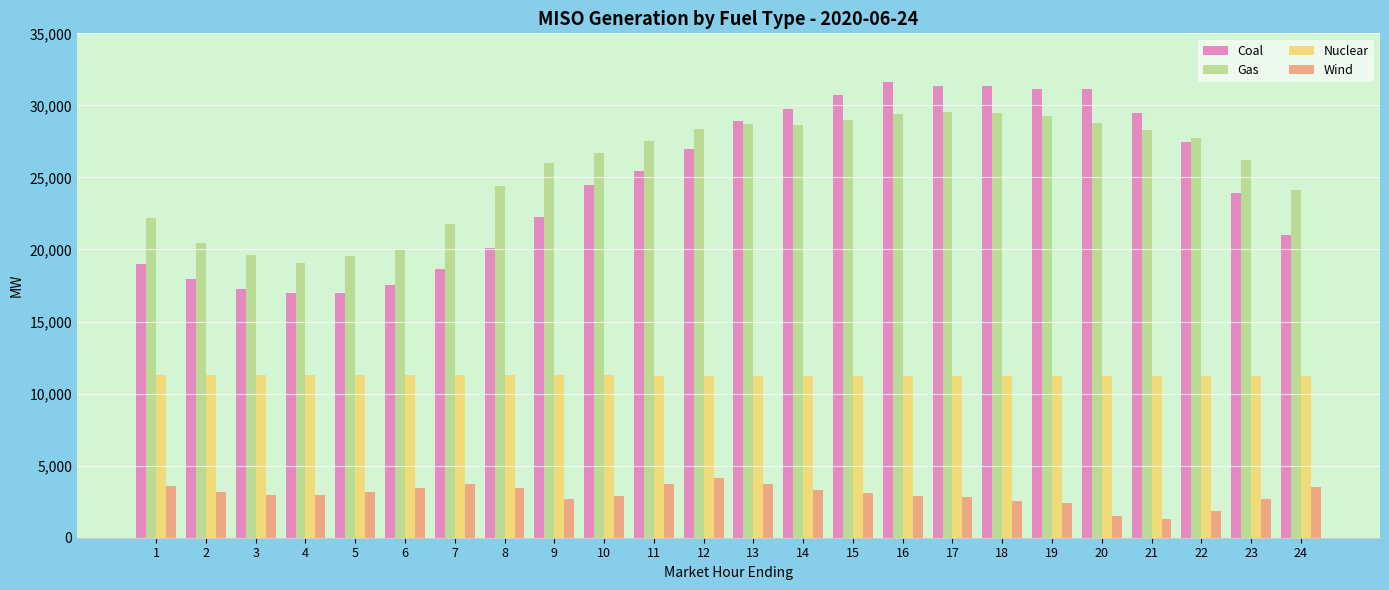

How many bars are there in each group?

4